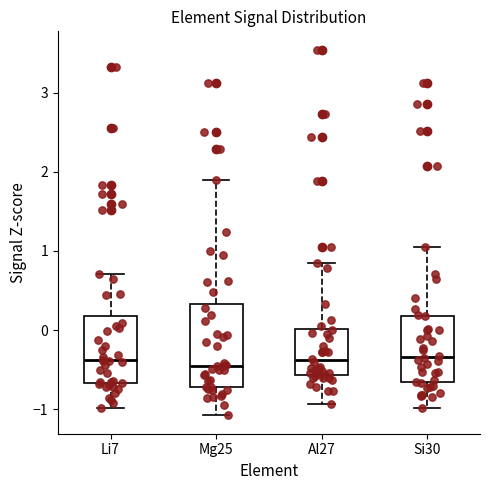

Reading left to right, read every box against the y-axis: the position of its median line, the range the box covers, and the ends of its whiskers. The values are not printed on the chart, so give them approximately, as read against the axis.

Li7: median -0.4, box -0.7 to 0.2, whiskers -1.0 to 0.7
Mg25: median -0.4, box -0.7 to 0.3, whiskers -1.1 to 1.9
Al27: median -0.4, box -0.6 to 0.0, whiskers -0.9 to 0.8
Si30: median -0.3, box -0.7 to 0.2, whiskers -1.0 to 1.1